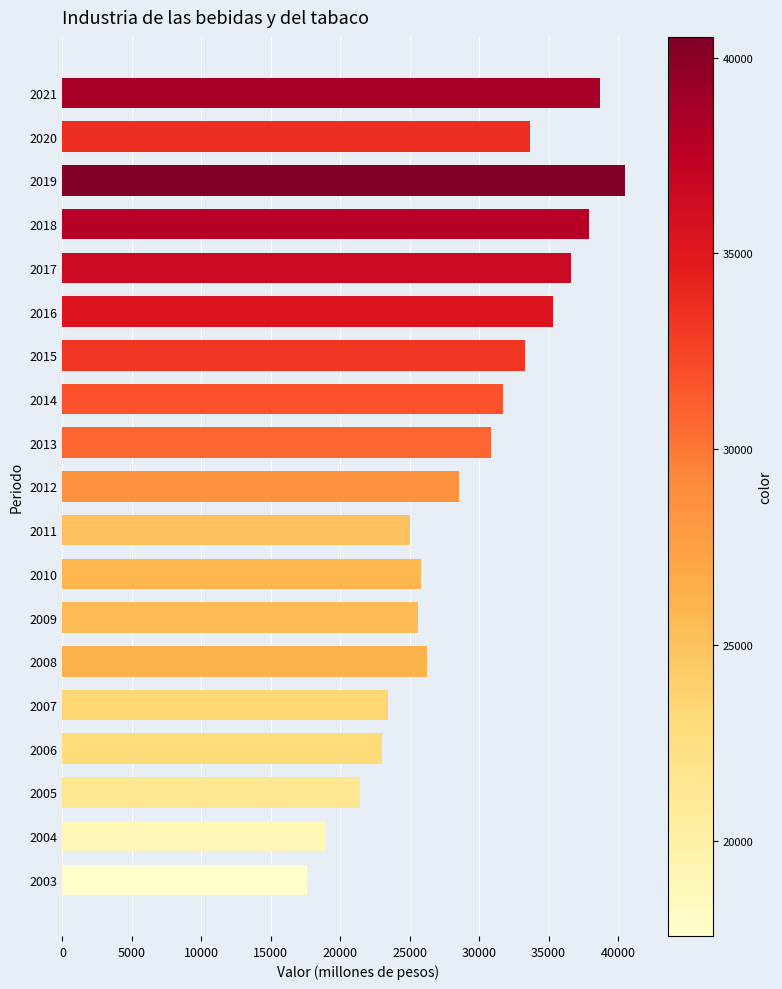

Reading top to bottom, transcribe all the data shown in this chart.

2021=38726.3	2020=33676.5	2019=40527.1	2018=37924.6	2017=36609.6	2016=35348.6	2015=33306.1	2014=31745.5	2013=30894.3	2012=28535.2	2011=25037.3	2010=25840.7	2009=25628.1	2008=26251.3	2007=23445.9	2006=23037.2	2005=21430.9	2004=18959.0	2003=17574.4